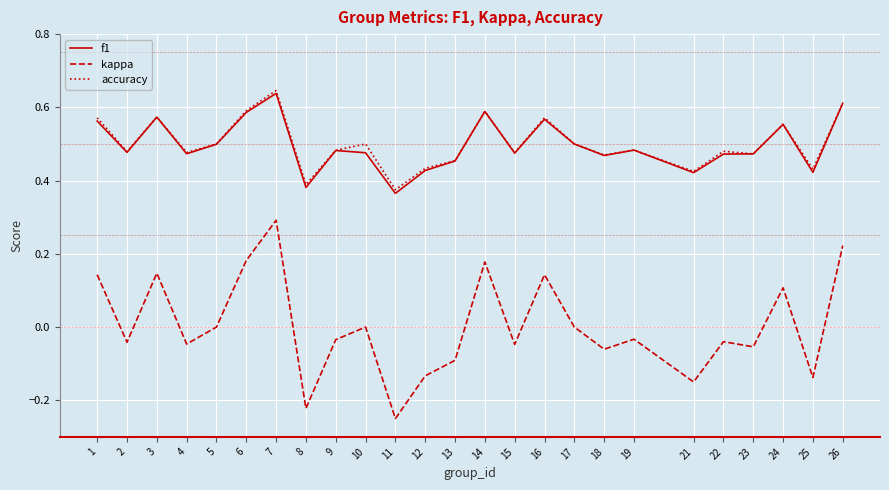

Does the chart display data point markers on the line(s)?

No